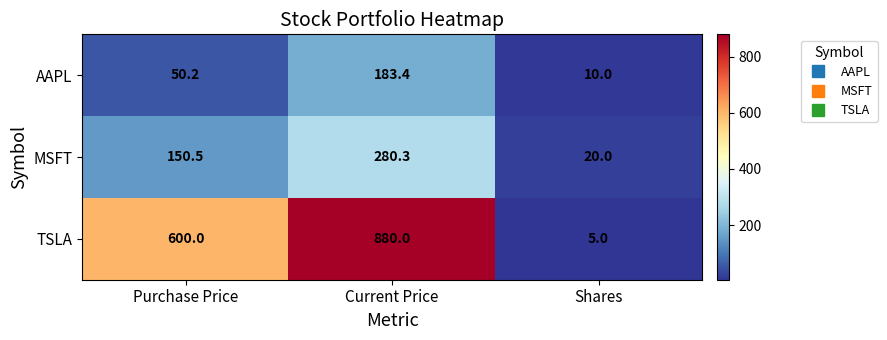

What is the difference between the highest and lowest values at Purchase Price?

549.8